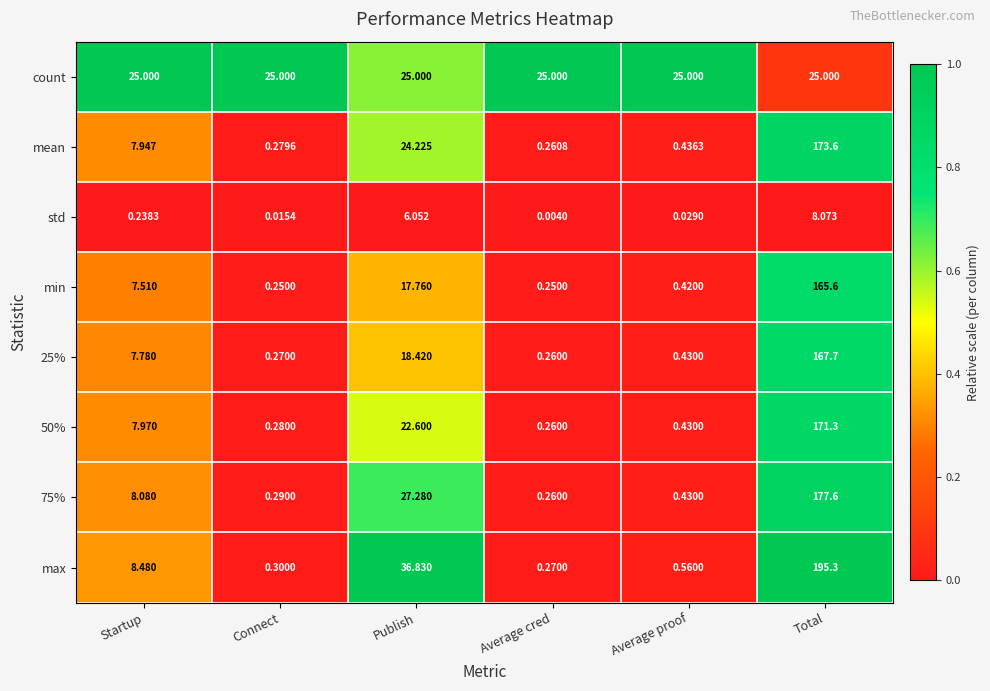

Rank the categories by 75% value from highest to lowest.

Total, Publish, Startup, Average proof, Connect, Average cred